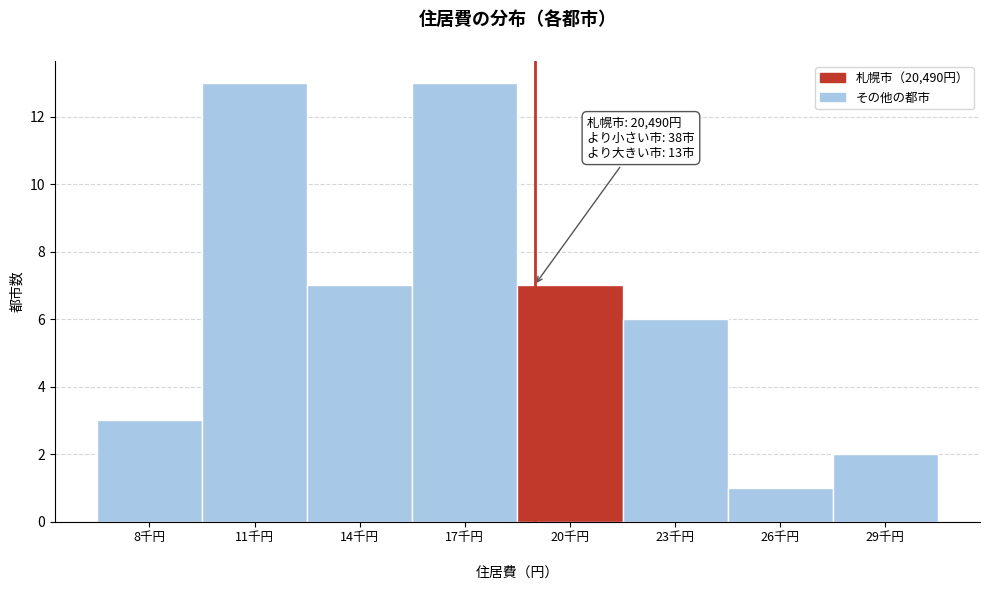

Reading left to right, transcribe all the data shown in this chart.

8千円=3	11千円=13	14千円=7	17千円=13	20千円=7	23千円=6	26千円=1	29千円=2